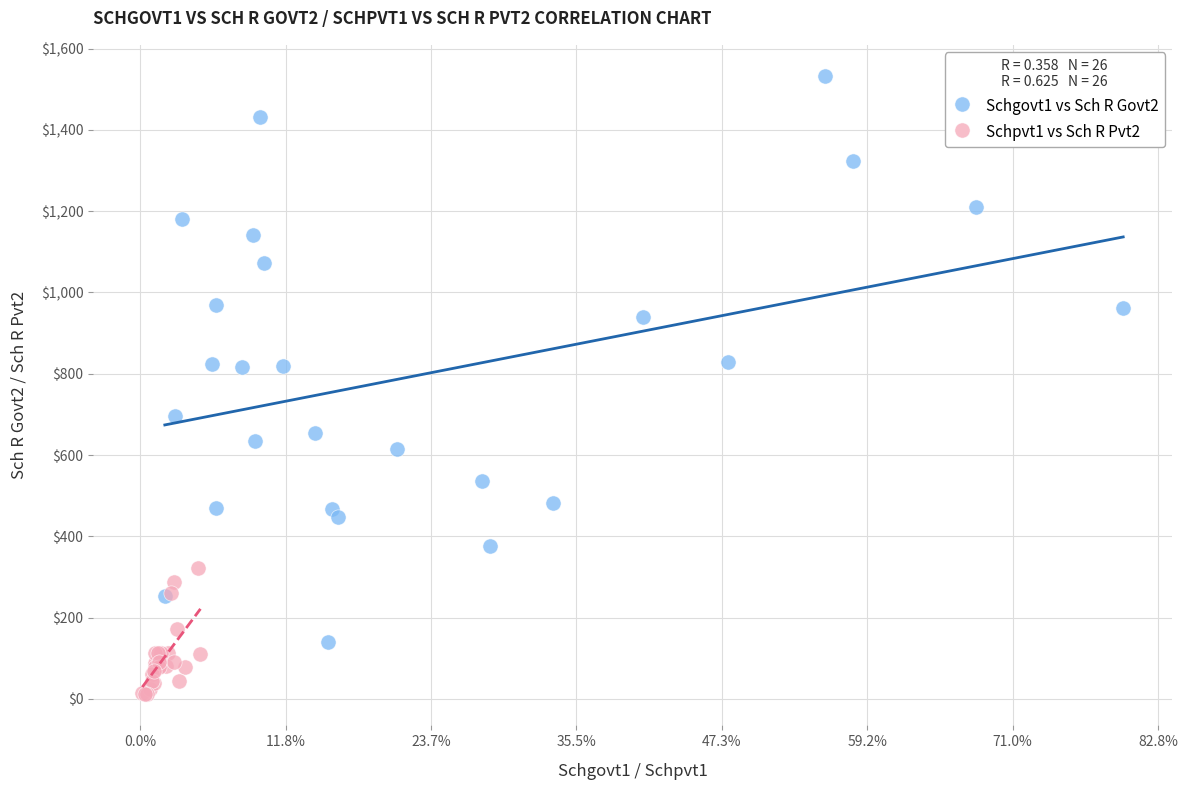

Which series reaches the minimum Y coordinate?

Schpvt1 vs Sch R Pvt2